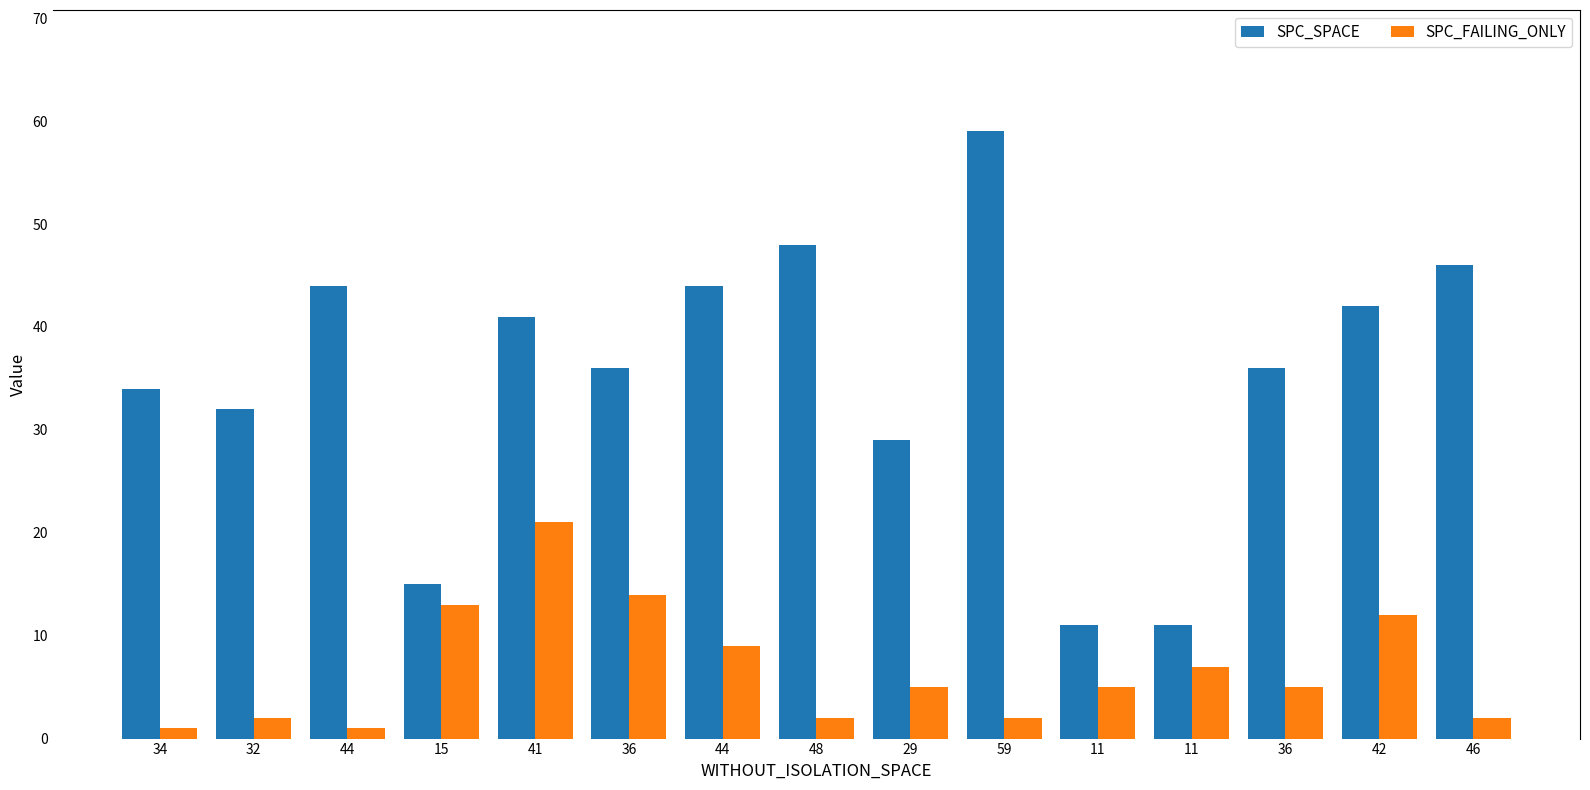

How many bars are there in total?

30